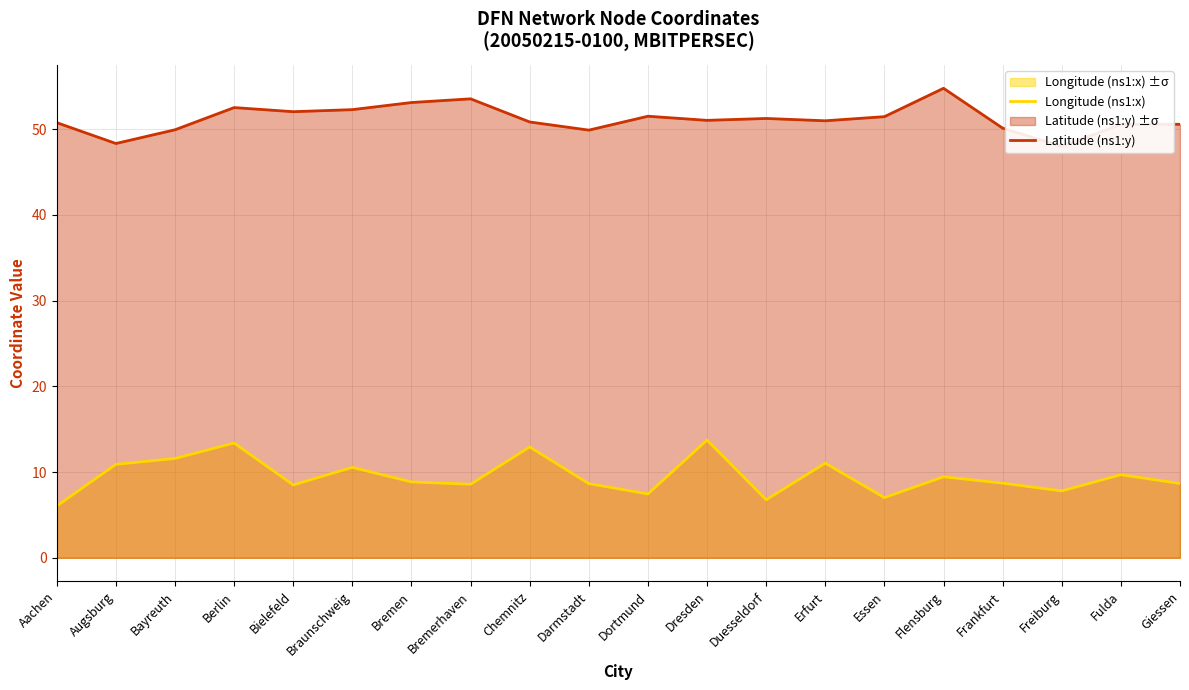

Which series has the largest range (max minus min)?

Longitude (ns1:x)